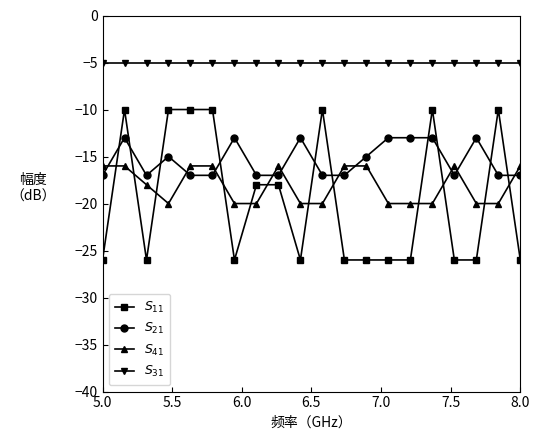

What is the difference between the second highest and second lowest values in the $S_{11}$ series?

16